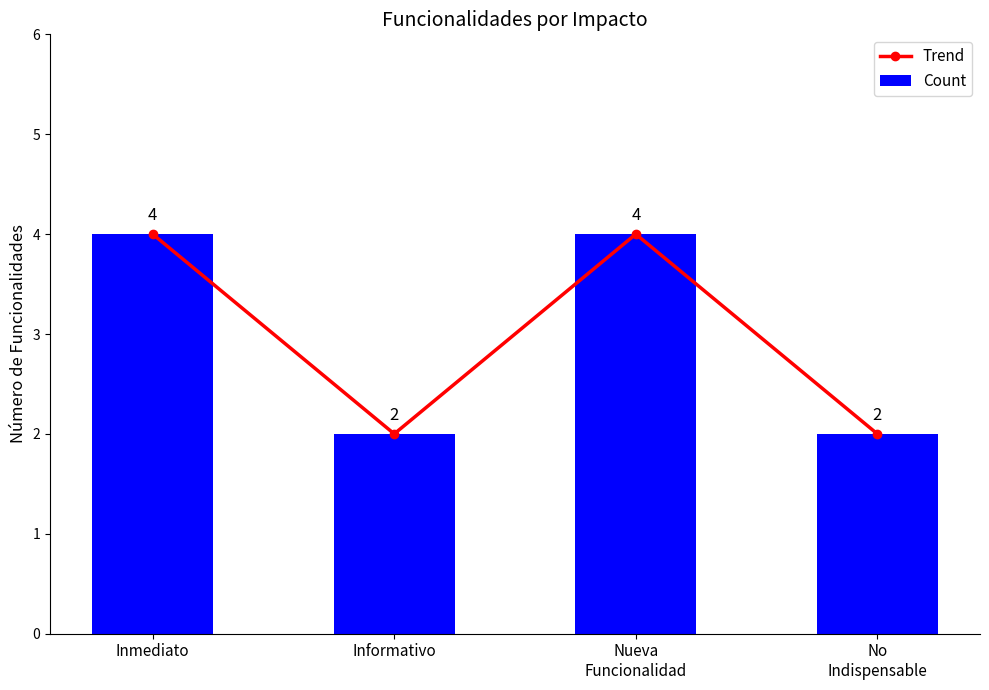

What is the value of the Count bar at the 4th from the left?

2